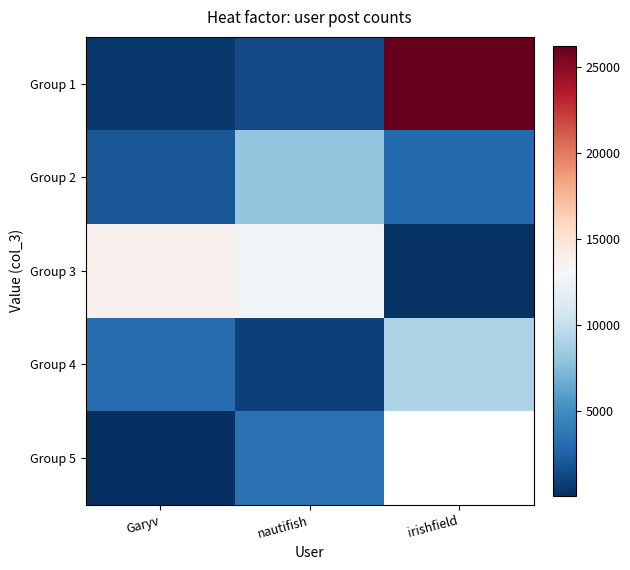

Which category has the lowest value in the Group 2 series?

Garyv